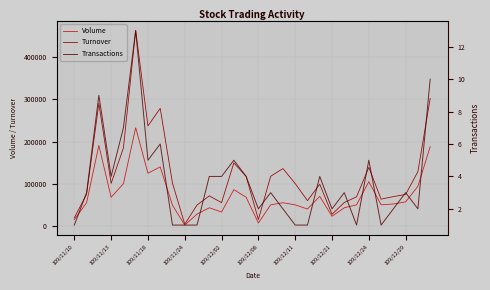

What is the highest value of the Volume series?

233000